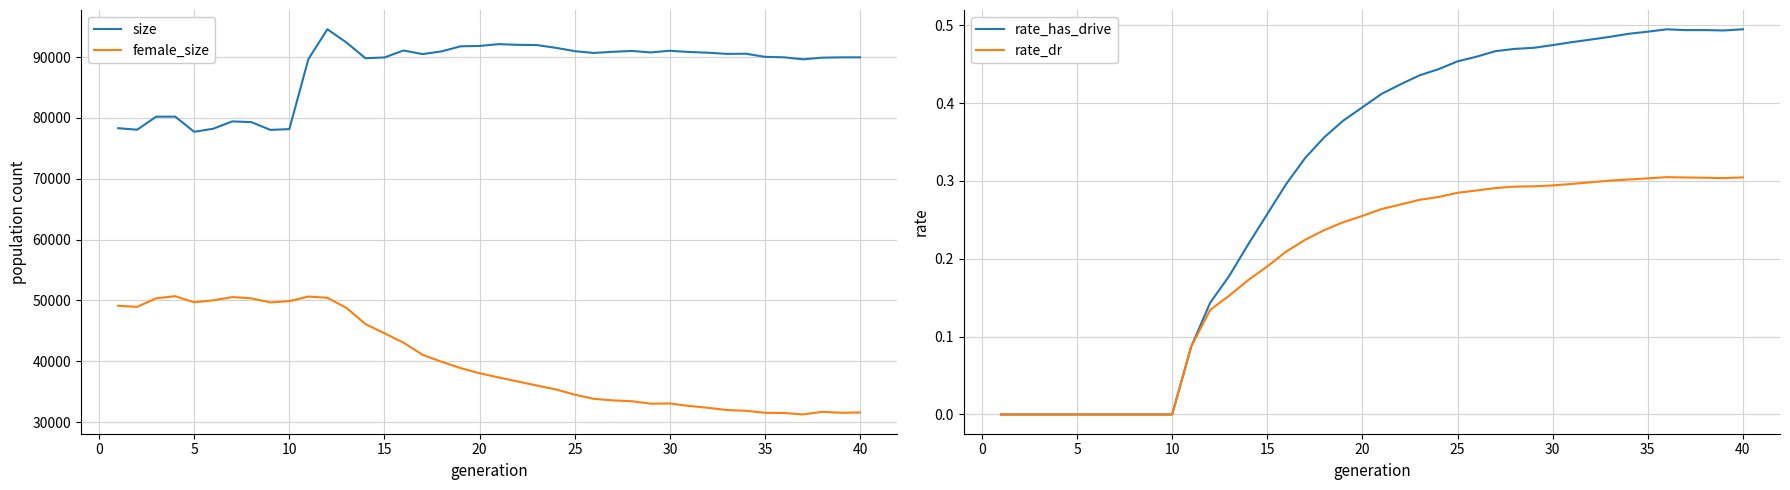

True or false: rate_has_drive and female_size intersect in this chart.

False